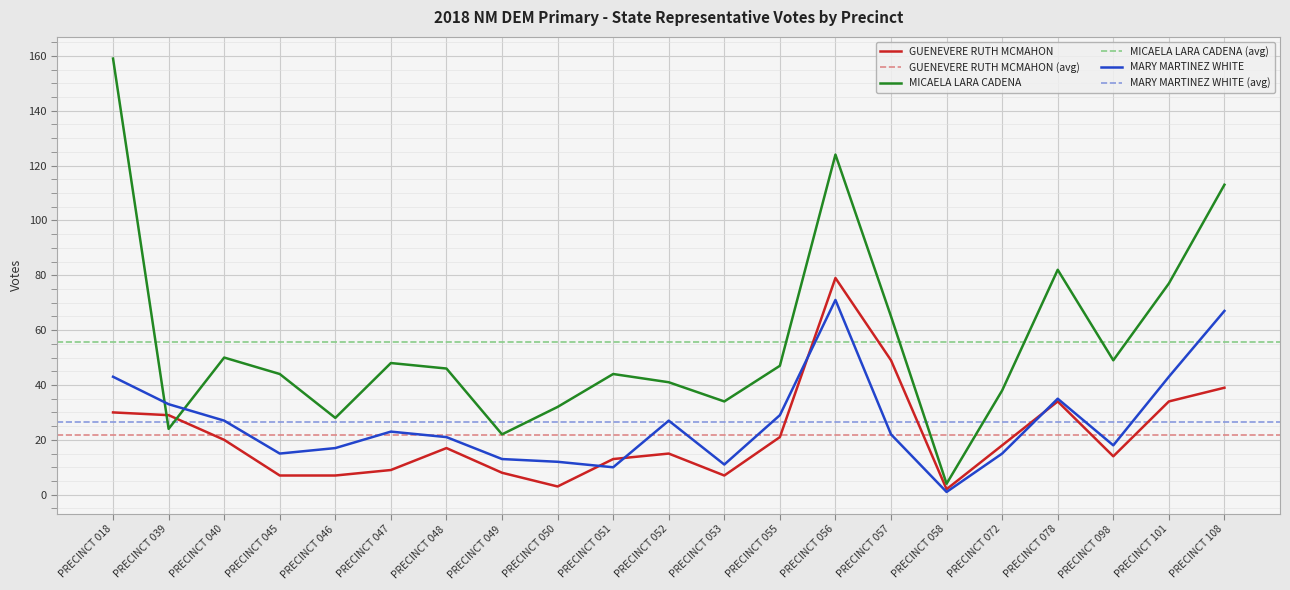

What is the difference between the maximum and minimum values in the MARY MARTINEZ WHITE series?

70